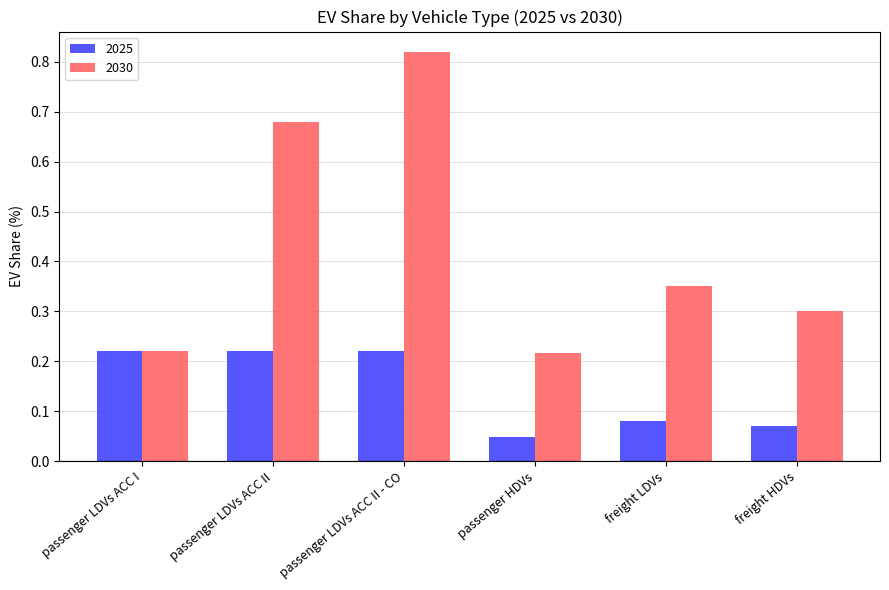

How many groups of bars are there?

6